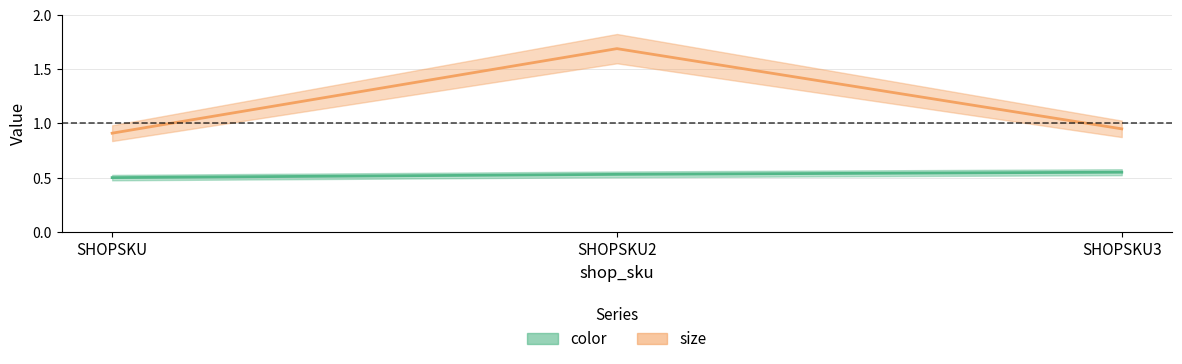

True or false: color has a value of 0.6 at SHOPSKU3.

True